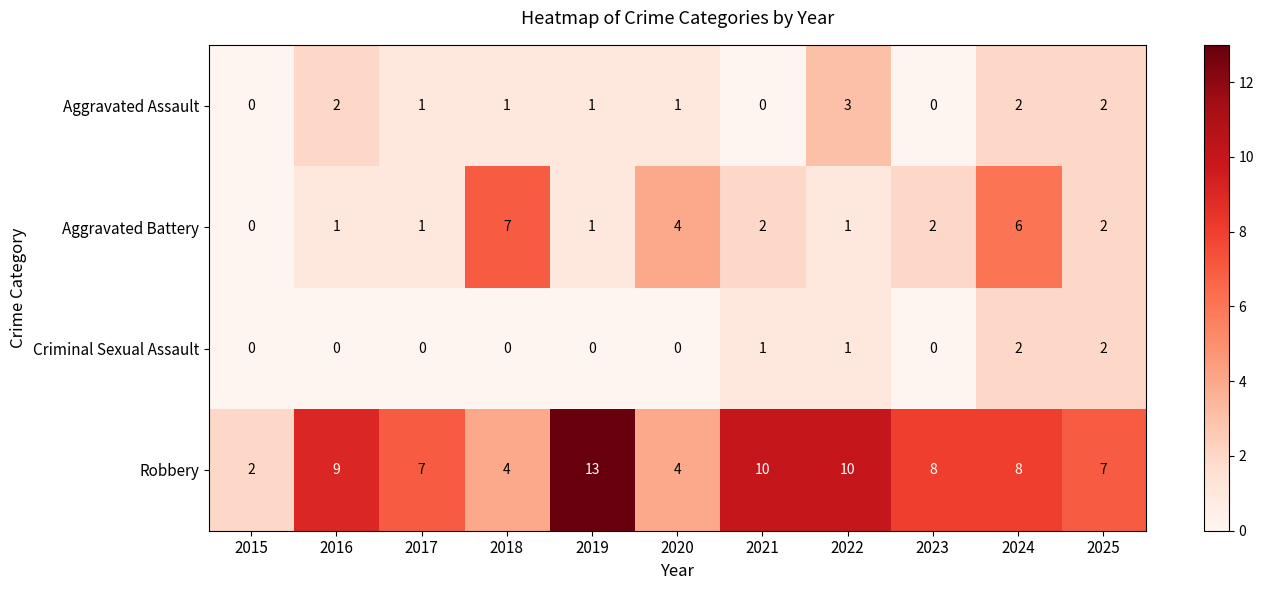

Count the number of data series in this chart.

4